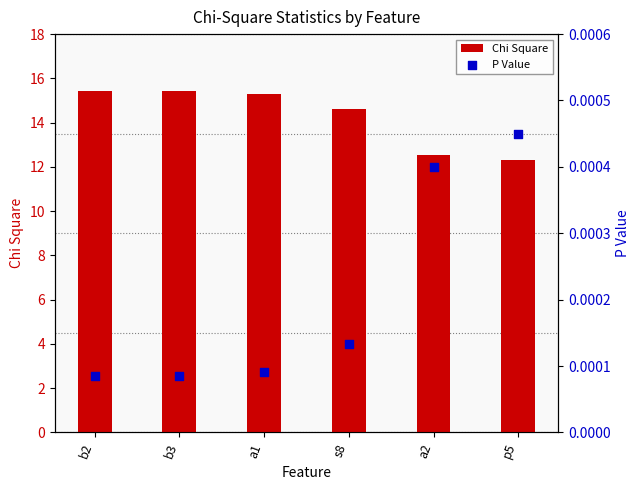

What are all the series names shown in the legend?

Chi Square, P Value